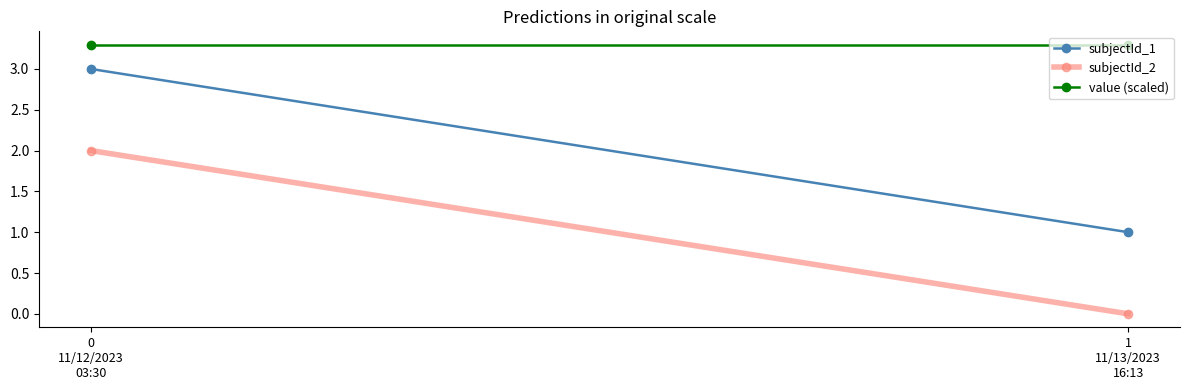

What is the sum of the subjectId_1 values at 0
11/12/2023
03:30 and 1
11/13/2023
16:13?

4.0